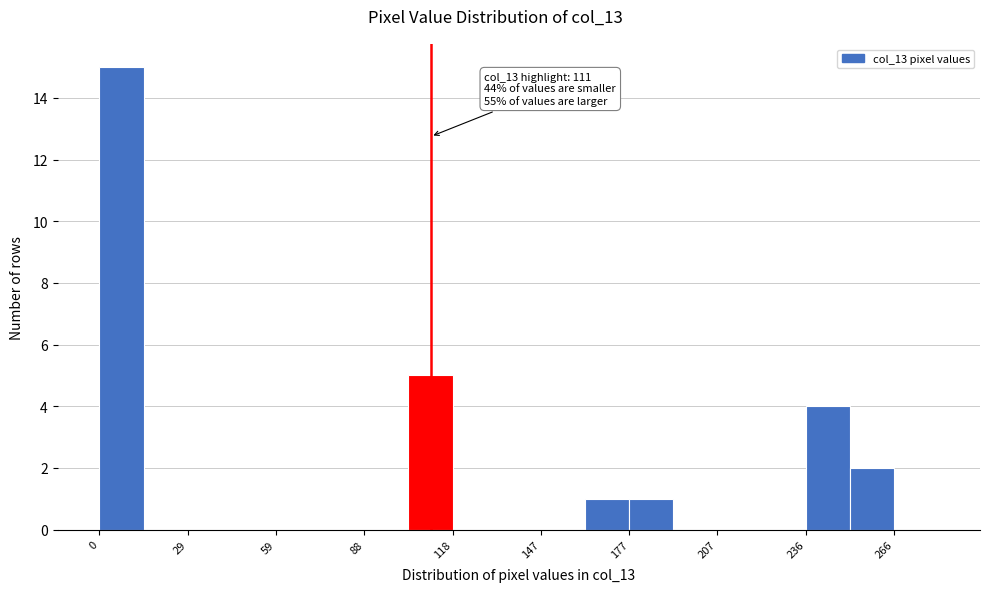

Read against the x-axis, roughly where is the centre of the tallest bar?

5